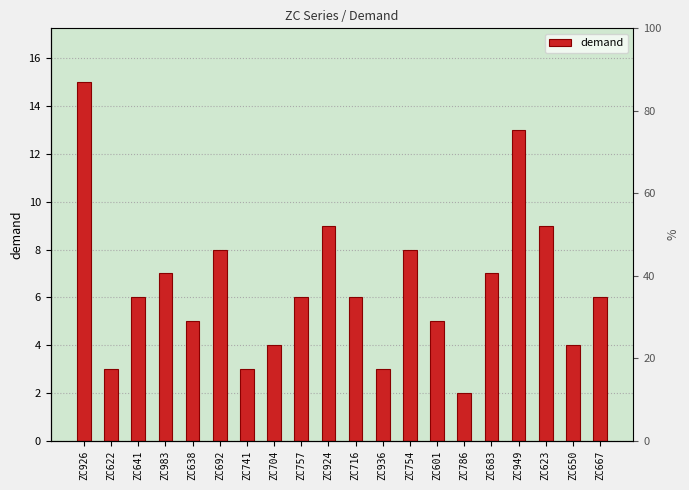

What position from the left is ZC667?

20